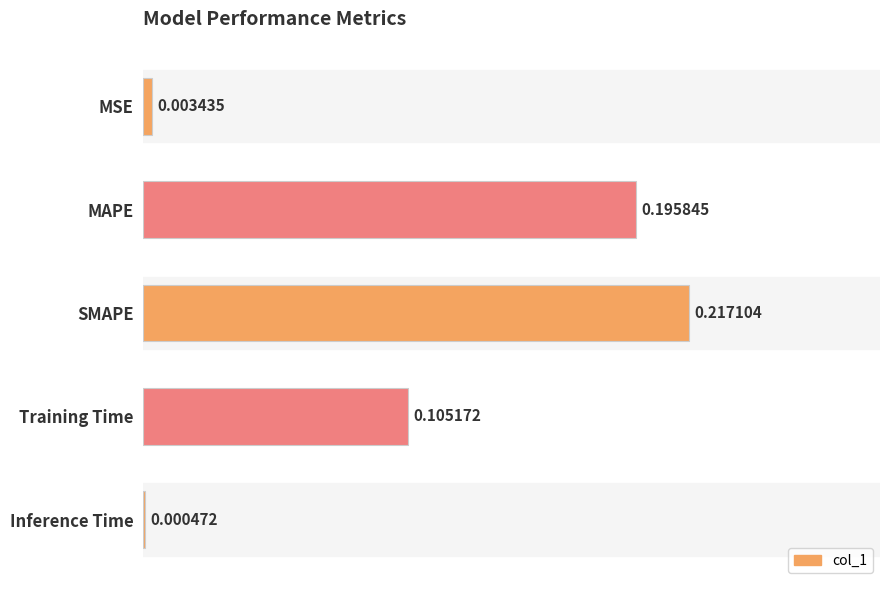

At which category does the chart reach its peak across all series?

SMAPE